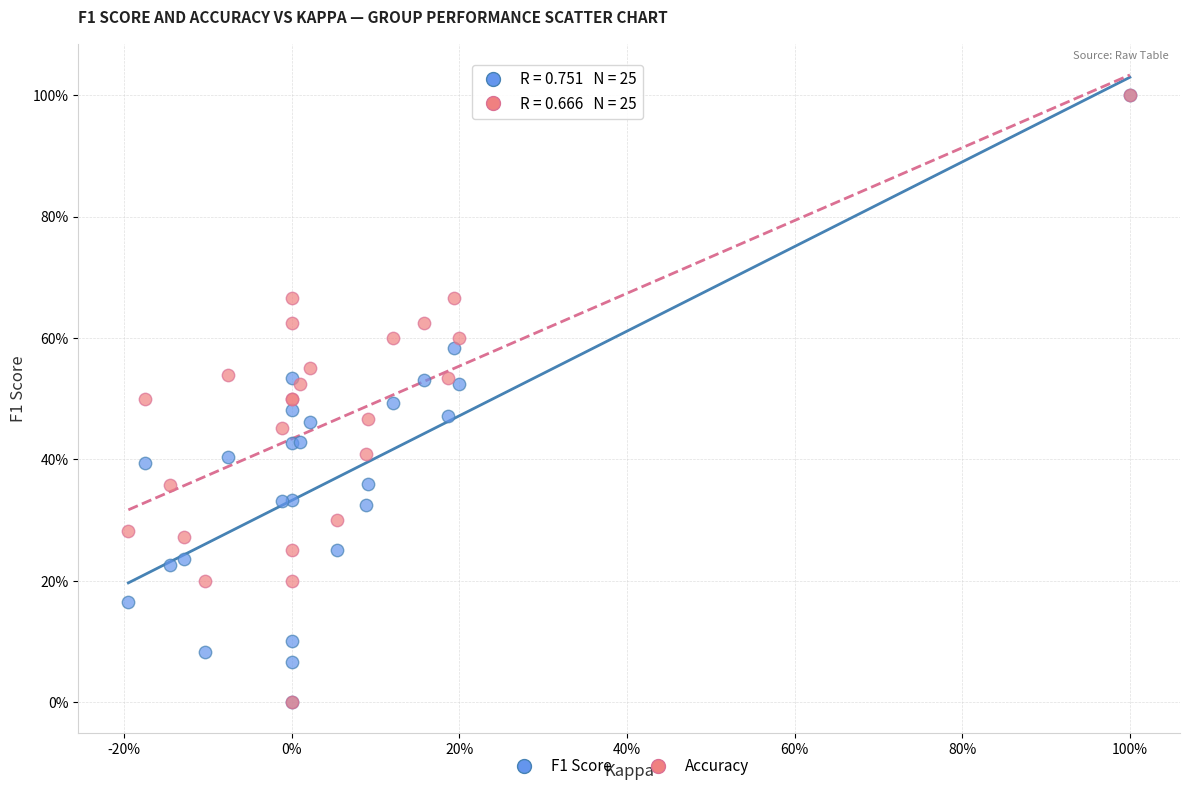

What are all the series names shown in the legend?

F1 Score, Accuracy